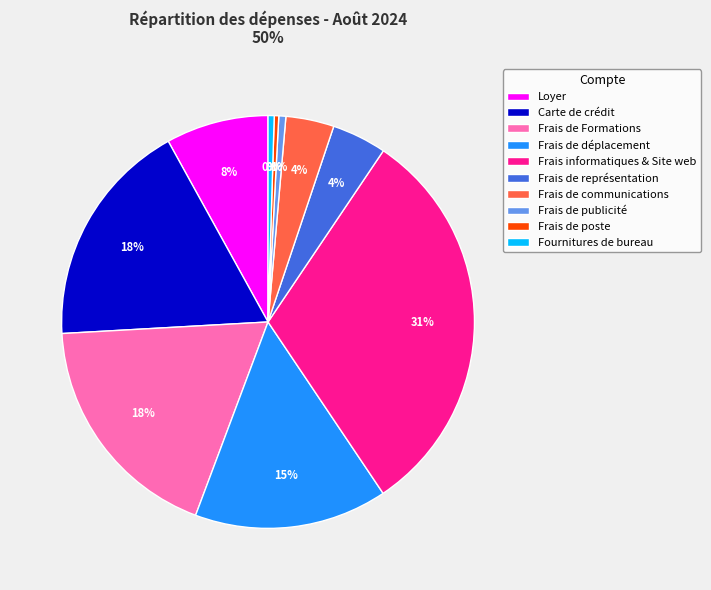

To the nearest percent, what is the average slice percentage?

10%